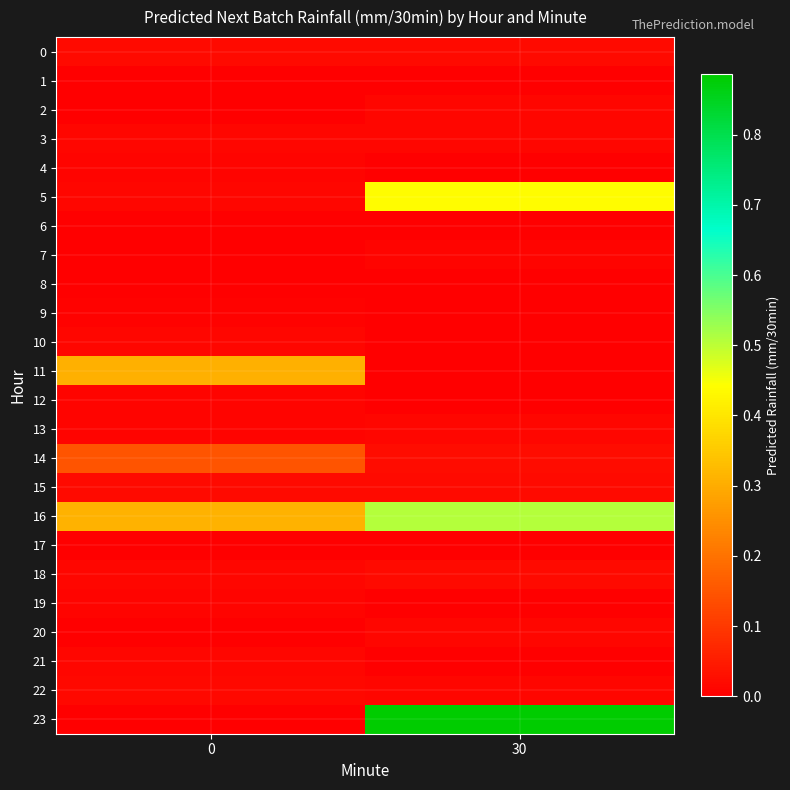

Reading left to right, extract all data points from this chart.

0: 0=0.0	30=0.0
1: 0=0.0	30=0.0
2: 0=0.0	30=0.0
3: 0=0.0	30=0.0
4: 0=0.0	30=0.0
5: 0=0.0	30=0.4
6: 0=0.0	30=0.0
7: 0=0.0	30=0.0
8: 0=0.0	30=0.0
9: 0=0.0	30=0.0
10: 0=0.0	30=0.0
11: 0=0.3	30=0.0
12: 0=0.0	30=0.0
13: 0=0.0	30=0.0
14: 0=0.1	30=0.0
15: 0=0.0	30=0.0
16: 0=0.3	30=0.5
17: 0=0.0	30=0.0
18: 0=0.0	30=0.0
19: 0=0.0	30=0.0
20: 0=0.0	30=0.0
21: 0=0.0	30=0.0
22: 0=0.0	30=0.0
23: 0=0.0	30=0.9